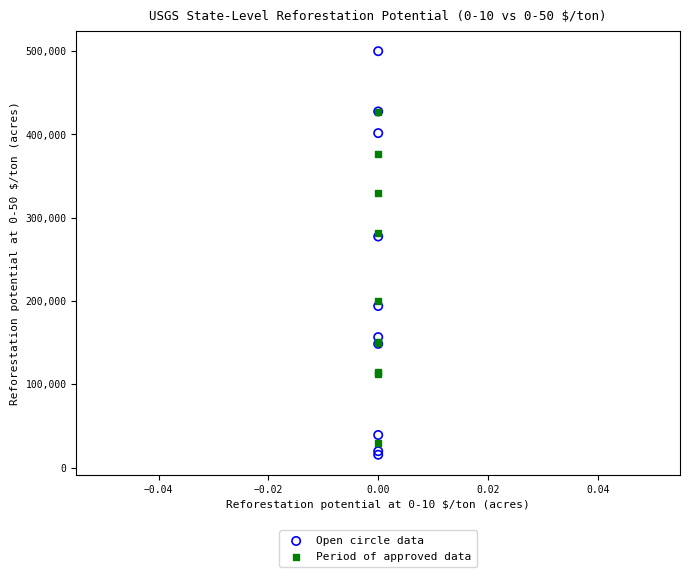

What are all the series names shown in the legend?

Open circle data, Period of approved data